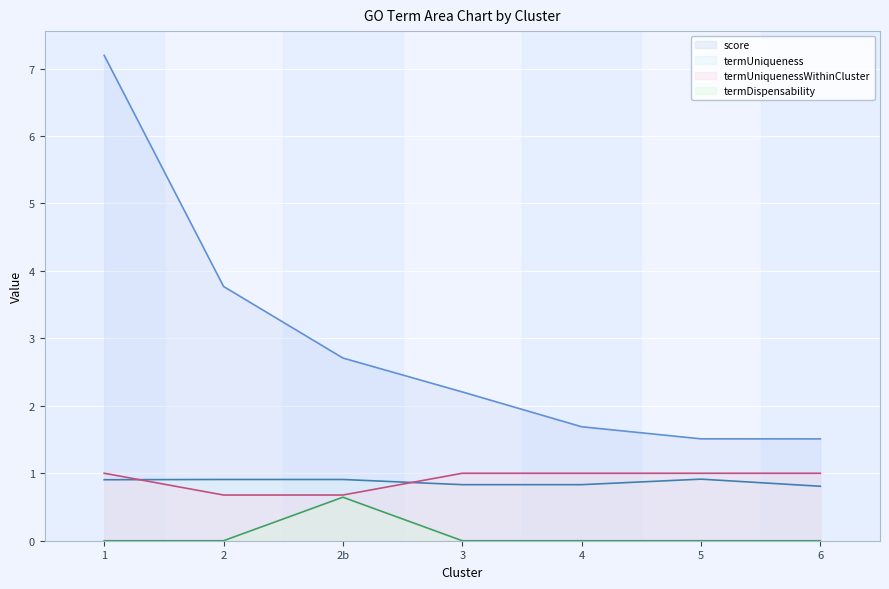

Where is termDispensability nearest to the value 0?

1